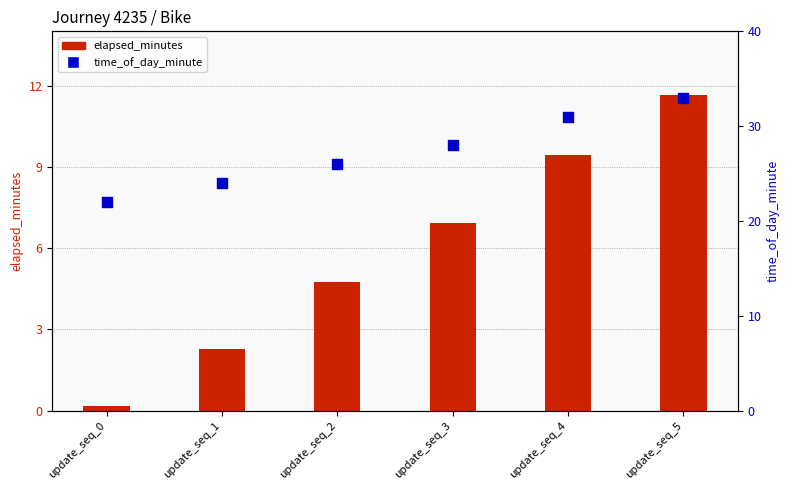

At which category is the sum across all series the highest?

update_seq_5